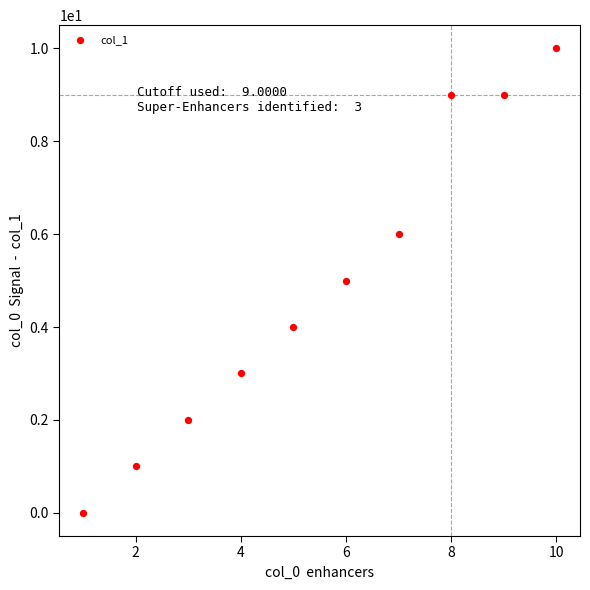

What is the range of Y values (max minus min)?

10